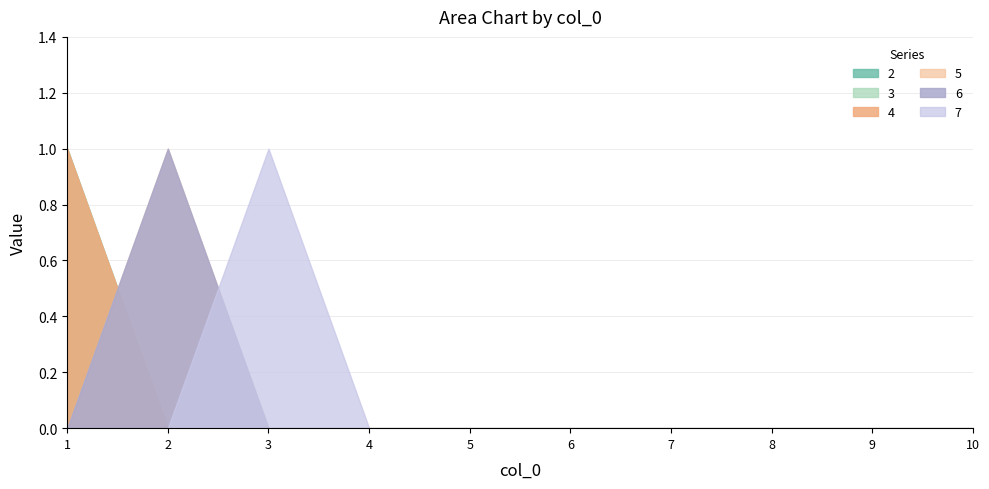

True or false: 4 and 7 intersect in this chart.

False